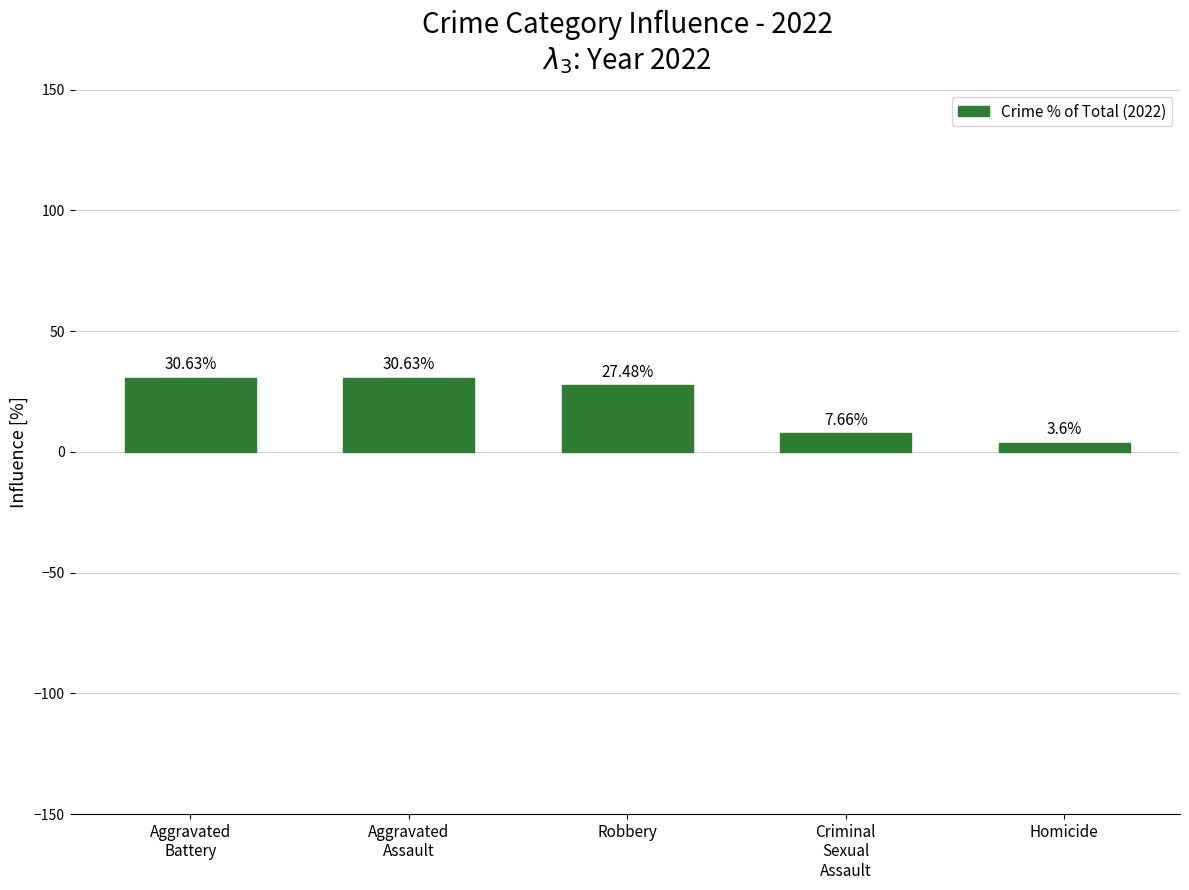

What is the change in value from Robbery to Homicide?

-23.9